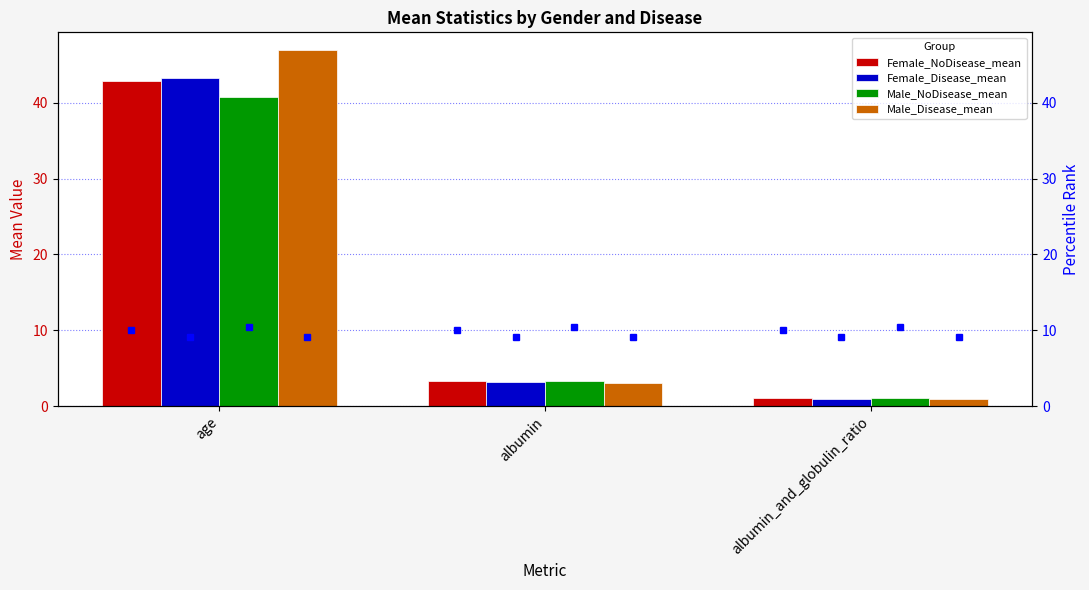

Rank the categories by Male_NoDisease_mean value from lowest to highest.

albumin_and_globulin_ratio, albumin, age